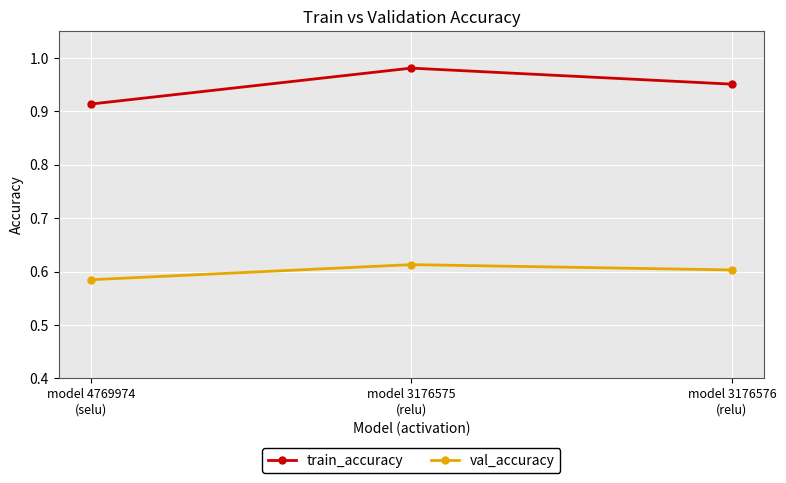

What position from the right is model 4769974
(selu)?

3